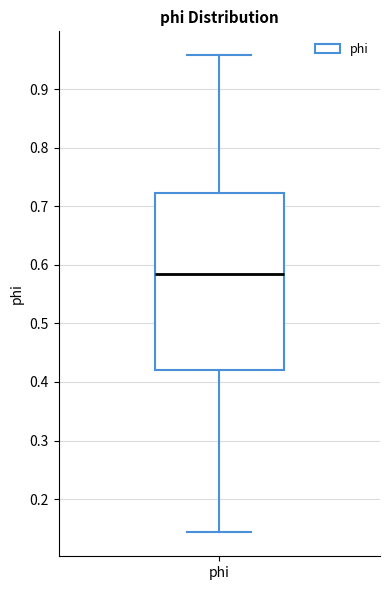

Transcribe this box plot: give where the median line is, the range the box spans, and where the two whiskers end, as read against the y-axis. The values are not printed on the chart, so give them approximately, as read against the axis.

median 0.58, box 0.42 to 0.72, whiskers 0.14 to 0.96